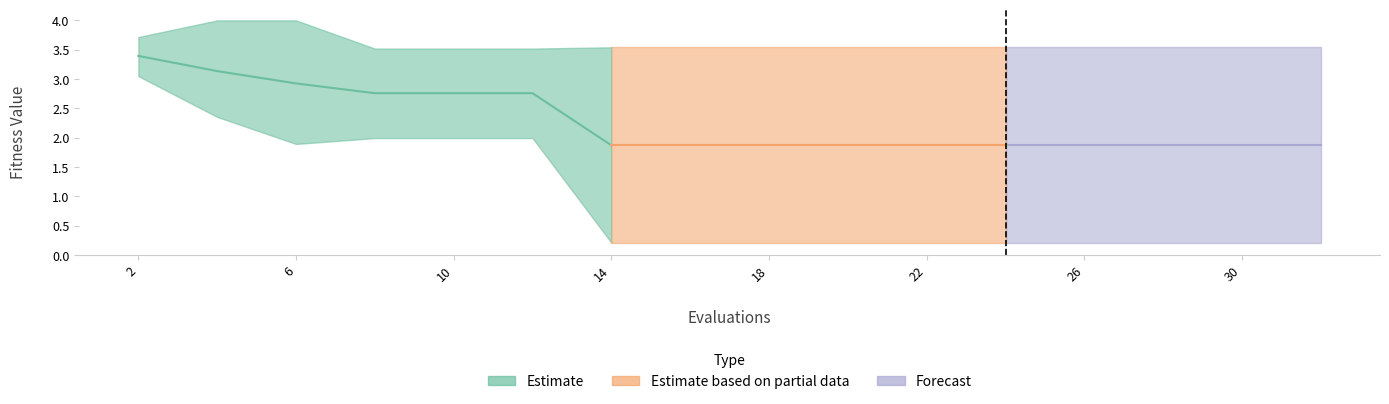

True or false: best has more than 0 interior local peaks.

False